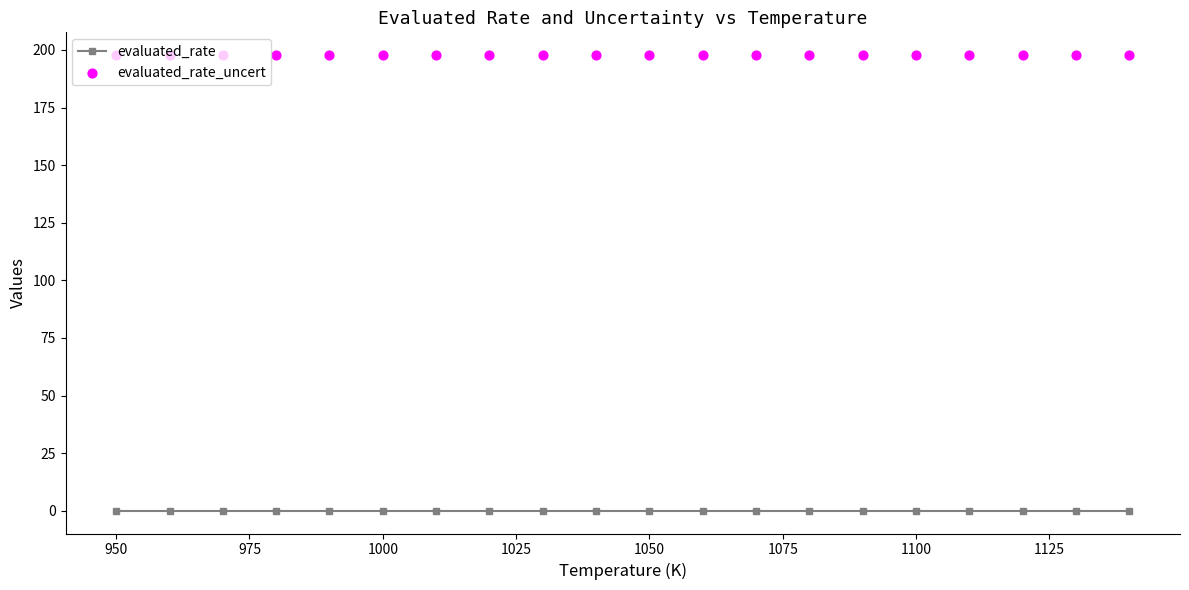

At how many categories does at least one series exceed 60?

20